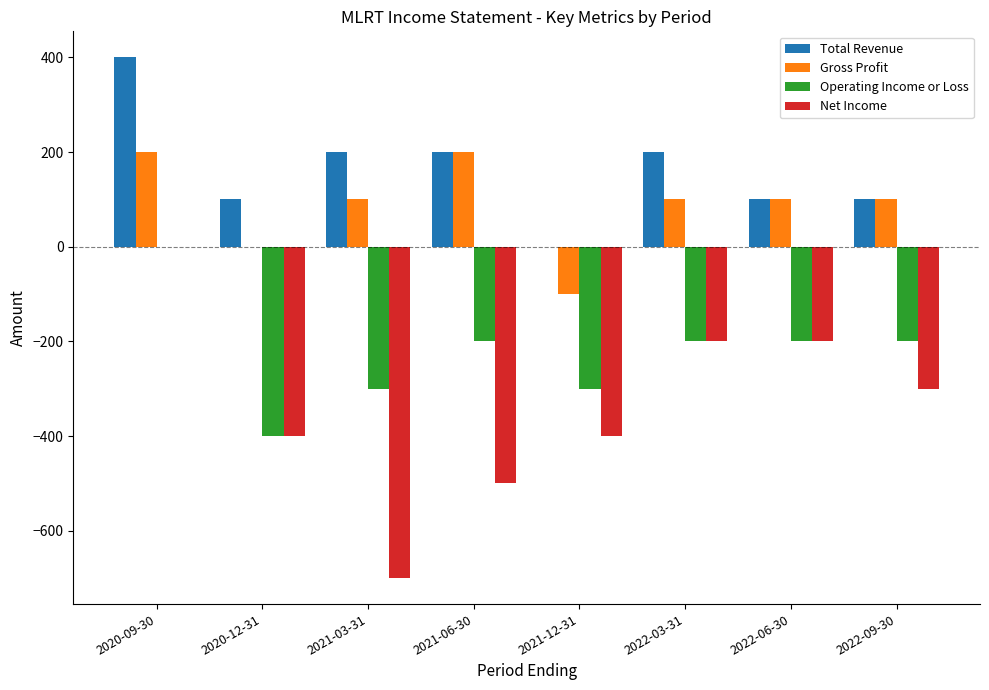

Read the Total Revenue value at 2022-03-31, to the nearest 10.

200